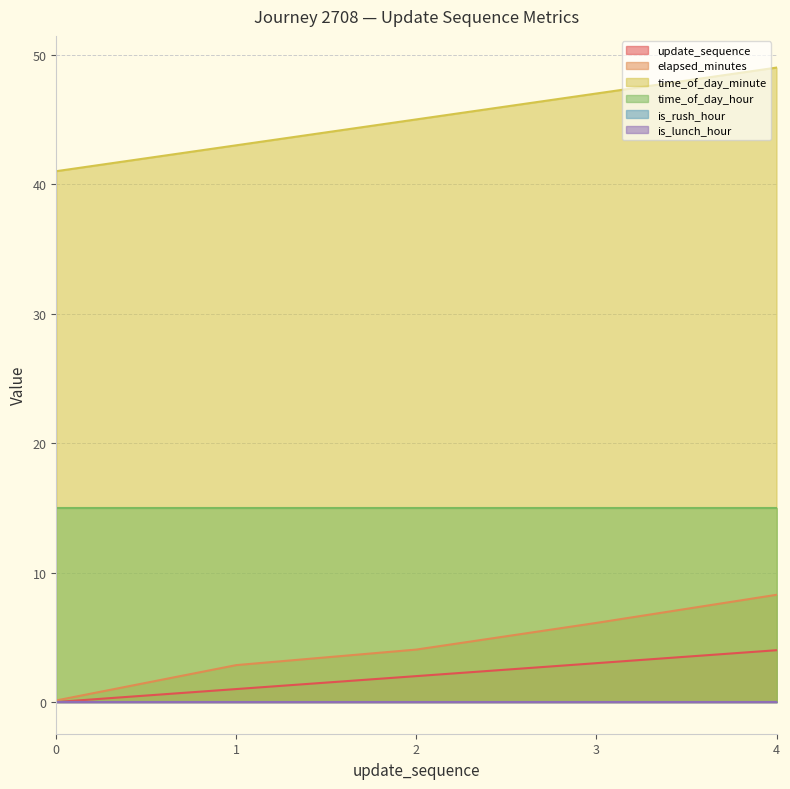

The time_of_day_minute series shows 45.0 at 2. True or false?

True